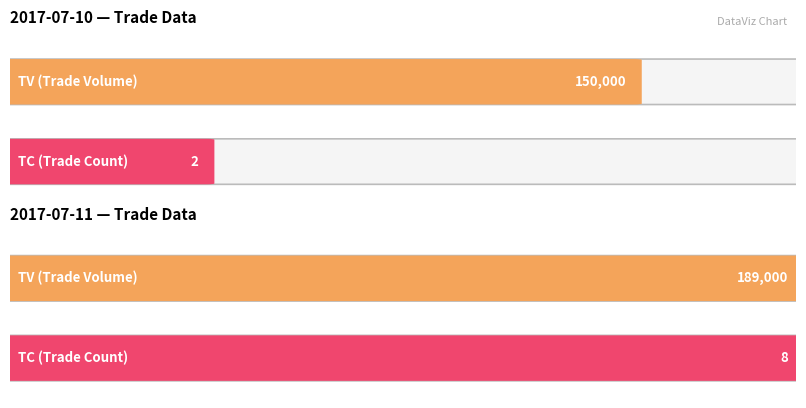

The TV series shows 189000 at 2017-07-11. True or false?

True